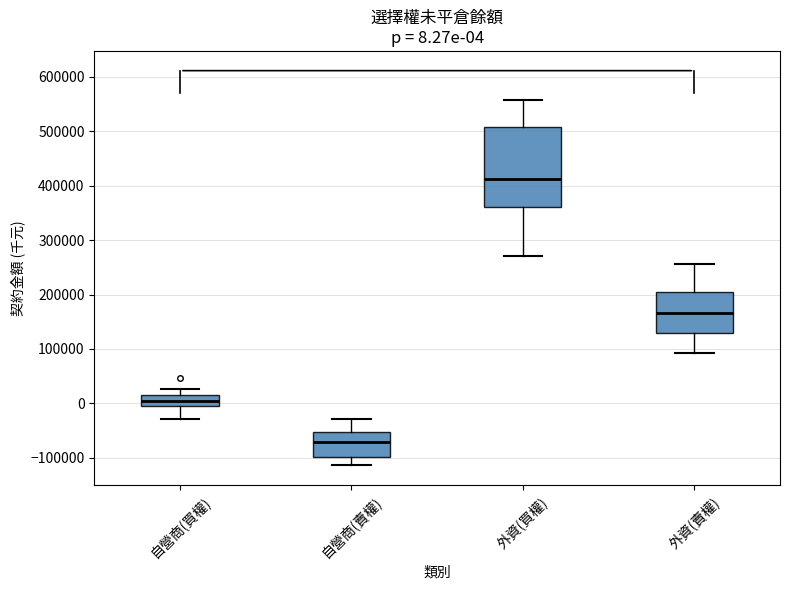

Which box's median line is the highest?

外資(買權)